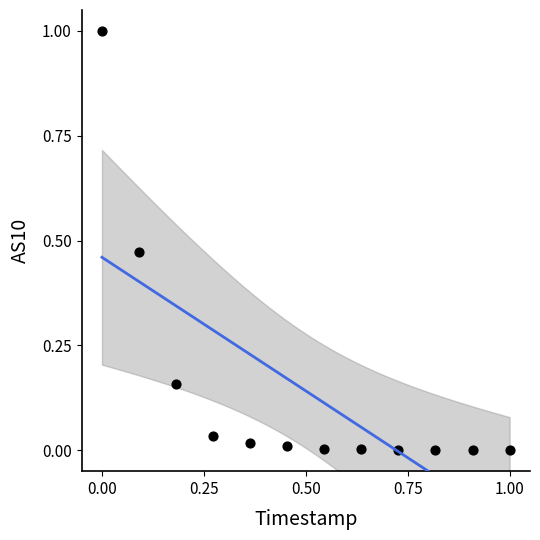

What is the range of Y values (max minus min)?

1.0